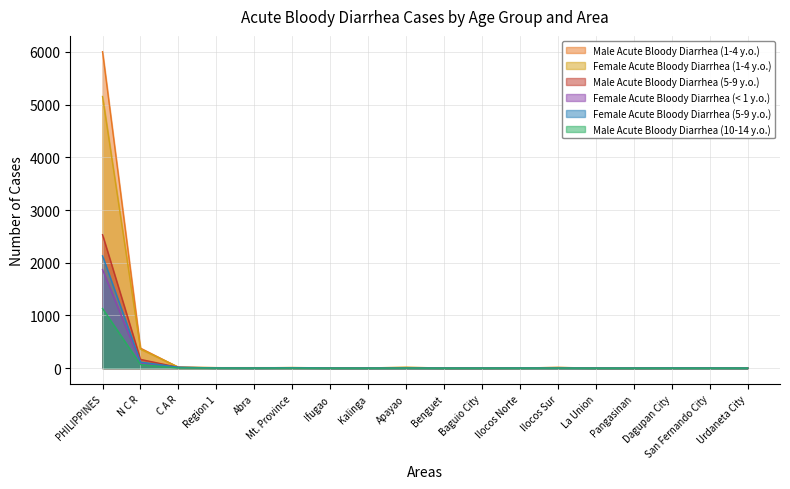

Where does the Female Acute Bloody Diarrhea (1-4 y.o.) series first go above 4?

PHILIPPINES